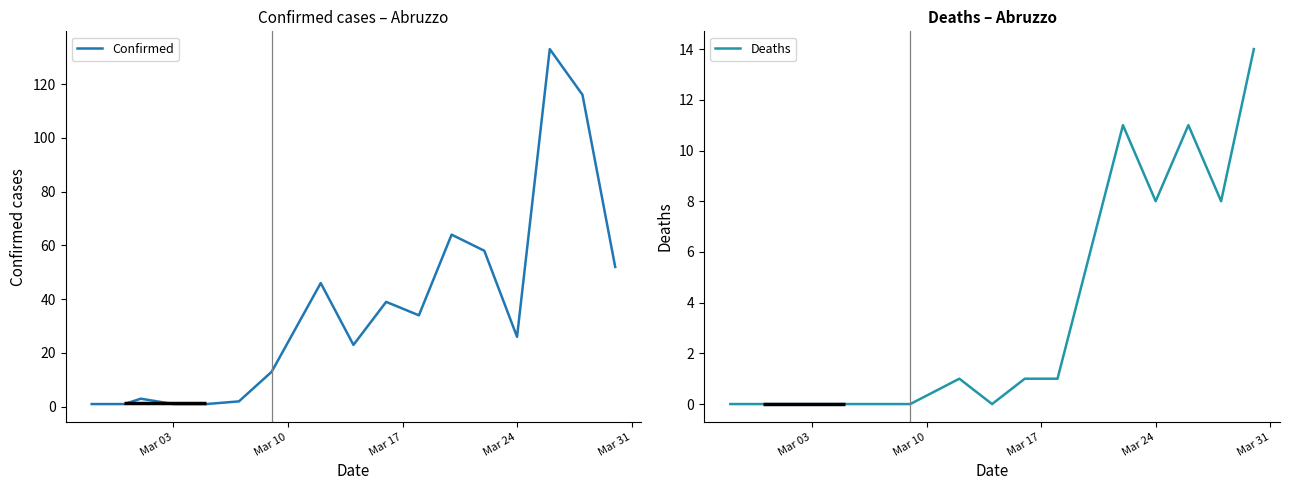

How many interior local peaks does the Deaths series have?

3